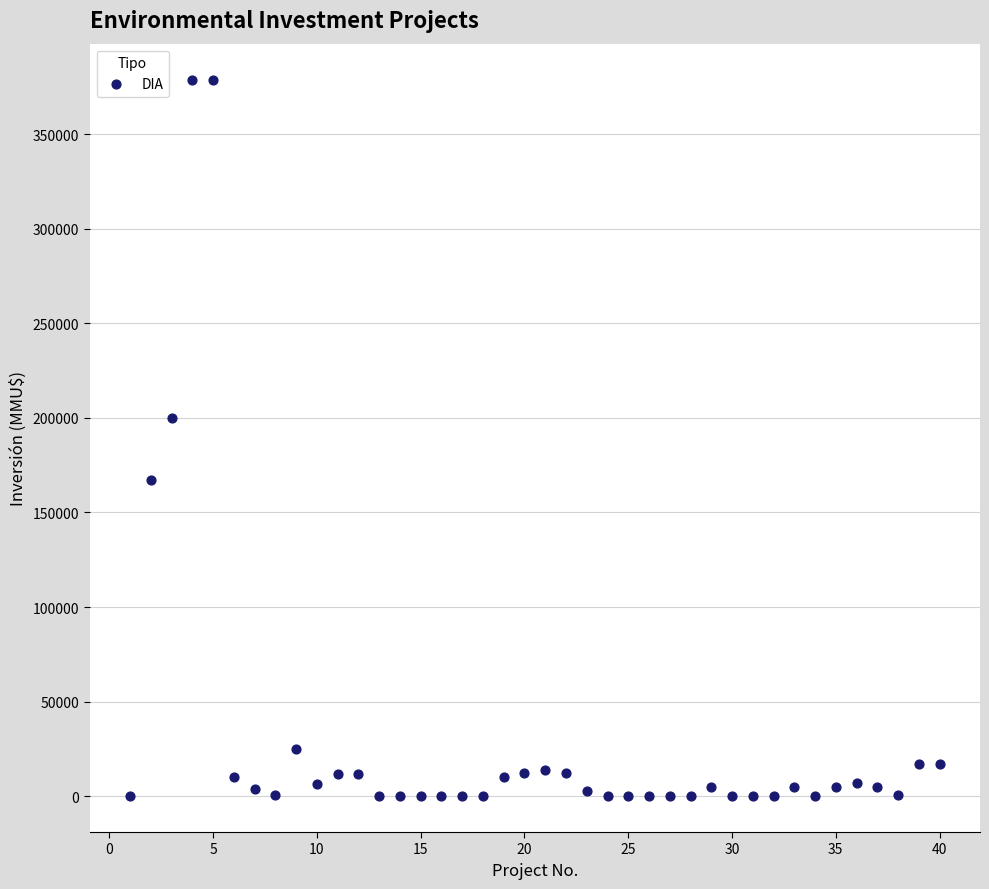

What Y value in the scatter plot is closest to 189436?

200000